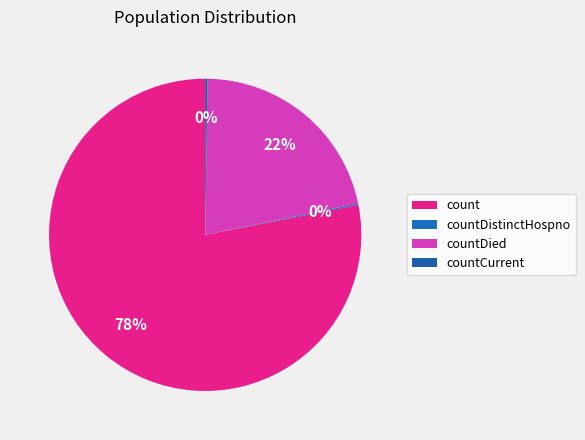

What is the majority slice?

count